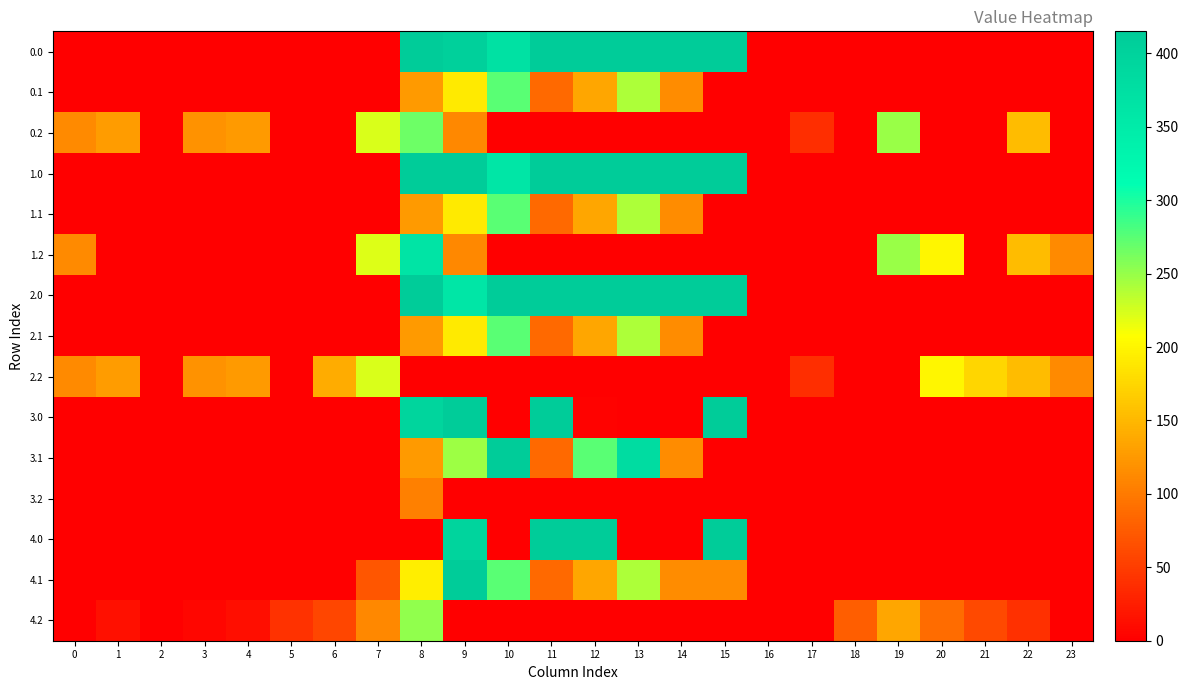

Reading left to right, what are all the values shown in this chart?

0.0: 0=0.0	1=0.0	2=0.0	3=0.0	4=0.0	5=0.0	6=0.0	7=0.0	8=415.0	9=405.8	10=370.7	11=415.0	12=415.0	13=415.0	14=415.0	15=415.0	16=0.0	17=0.0	18=0.0	19=0.0	20=0.0	21=0.0	22=0.0	23=0.0
0.1: 0=0.0	1=0.0	2=0.0	3=0.0	4=0.0	5=0.0	6=0.0	7=0.0	8=125.2	9=191.1	10=274.1	11=87.0	12=134.6	13=241.5	14=113.7	15=0.0	16=0.0	17=0.0	18=0.0	19=0.0	20=0.0	21=0.0	22=0.0	23=0.0
0.2: 0=112.9	1=127.3	2=0.0	3=119.0	4=125.6	5=0.0	6=0.0	7=223.4	8=267.2	9=111.5	10=0.0	11=0.0	12=0.0	13=0.0	14=0.0	15=0.0	16=0.0	17=37.6	18=0.0	19=249.0	20=0.0	21=0.0	22=152.6	23=0.0
1.0: 0=0.0	1=0.0	2=0.0	3=0.0	4=0.0	5=0.0	6=0.0	7=0.0	8=415.0	9=415.0	10=361.5	11=415.0	12=415.0	13=415.0	14=415.0	15=415.0	16=0.0	17=0.0	18=0.0	19=0.0	20=0.0	21=0.0	22=0.0	23=0.0
1.1: 0=0.0	1=0.0	2=0.0	3=0.0	4=0.0	5=0.0	6=0.0	7=0.0	8=125.2	9=191.1	10=274.1	11=87.0	12=134.6	13=241.5	14=113.7	15=0.0	16=0.0	17=0.0	18=0.0	19=0.0	20=0.0	21=0.0	22=0.0	23=0.0
1.2: 0=112.9	1=0.0	2=0.0	3=0.0	4=0.0	5=0.0	6=0.0	7=222.0	8=364.7	9=111.5	10=0.0	11=0.0	12=0.0	13=0.0	14=0.0	15=0.0	16=0.0	17=0.0	18=0.0	19=249.0	20=200.8	21=0.0	22=152.6	23=112.5
2.0: 0=0.0	1=0.0	2=0.0	3=0.0	4=0.0	5=0.0	6=0.0	7=0.0	8=415.0	9=361.5	10=415.0	11=415.0	12=415.0	13=415.0	14=415.0	15=415.0	16=0.0	17=0.0	18=0.0	19=0.0	20=0.0	21=0.0	22=0.0	23=0.0
2.1: 0=0.0	1=0.0	2=0.0	3=0.0	4=0.0	5=0.0	6=0.0	7=0.0	8=125.2	9=191.1	10=274.1	11=87.0	12=134.6	13=241.5	14=113.7	15=0.0	16=0.0	17=0.0	18=0.0	19=0.0	20=0.0	21=0.0	22=0.0	23=0.0
2.2: 0=112.9	1=127.3	2=0.0	3=119.0	4=125.6	5=0.0	6=140.7	7=223.4	8=0.0	9=0.0	10=0.0	11=0.0	12=0.0	13=0.0	14=0.0	15=0.0	16=0.0	17=37.6	18=0.0	19=0.0	20=200.8	21=173.6	22=152.6	23=112.5
3.0: 0=0.0	1=0.0	2=0.0	3=0.0	4=0.0	5=0.0	6=0.0	7=0.0	8=395.3	9=415.0	10=0.0	11=415.0	12=3.0	13=0.0	14=0.0	15=415.0	16=0.0	17=0.0	18=0.0	19=0.0	20=0.0	21=0.0	22=0.0	23=0.0
3.1: 0=0.0	1=0.0	2=0.0	3=0.0	4=0.0	5=0.0	6=0.0	7=0.0	8=125.2	9=247.2	10=414.1	11=87.0	12=274.6	13=381.5	14=113.7	15=0.0	16=0.0	17=0.0	18=0.0	19=0.0	20=0.0	21=0.0	22=0.0	23=0.0
3.2: 0=0.0	1=0.0	2=0.0	3=0.0	4=0.0	5=0.0	6=0.0	7=0.0	8=104.7	9=0.0	10=0.0	11=0.0	12=0.0	13=0.0	14=0.0	15=0.0	16=0.0	17=0.0	18=0.0	19=0.0	20=0.0	21=0.0	22=0.0	23=0.0
4.0: 0=0.0	1=0.0	2=0.0	3=0.0	4=0.0	5=0.0	6=0.0	7=0.0	8=0.0	9=398.2	10=0.0	11=415.0	12=415.0	13=0.0	14=0.0	15=415.0	16=0.0	17=0.0	18=0.0	19=0.0	20=0.0	21=0.0	22=0.0	23=0.0
4.1: 0=0.0	1=0.0	2=0.0	3=0.0	4=0.0	5=0.0	6=0.0	7=69.9	8=193.6	9=415.0	10=274.1	11=87.0	12=134.6	13=241.5	14=113.7	15=113.9	16=0.0	17=0.0	18=0.0	19=0.0	20=0.0	21=0.0	22=0.0	23=0.0
4.2: 0=0.0	1=14.3	2=1.5	3=6.0	4=12.6	5=42.0	6=58.2	7=110.4	8=251.7	9=0.0	10=0.0	11=0.0	12=0.0	13=0.0	14=0.0	15=0.0	16=0.0	17=0.0	18=77.0	19=136.0	20=87.8	21=60.6	22=39.6	23=0.0